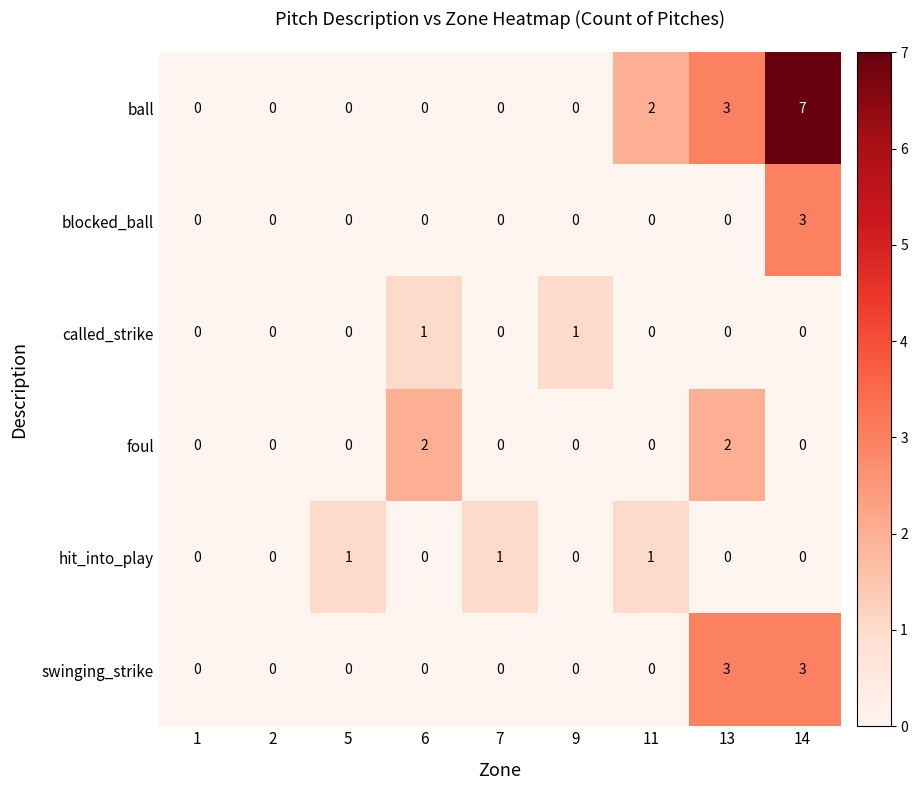

What is the sum of all blocked_ball values?

3